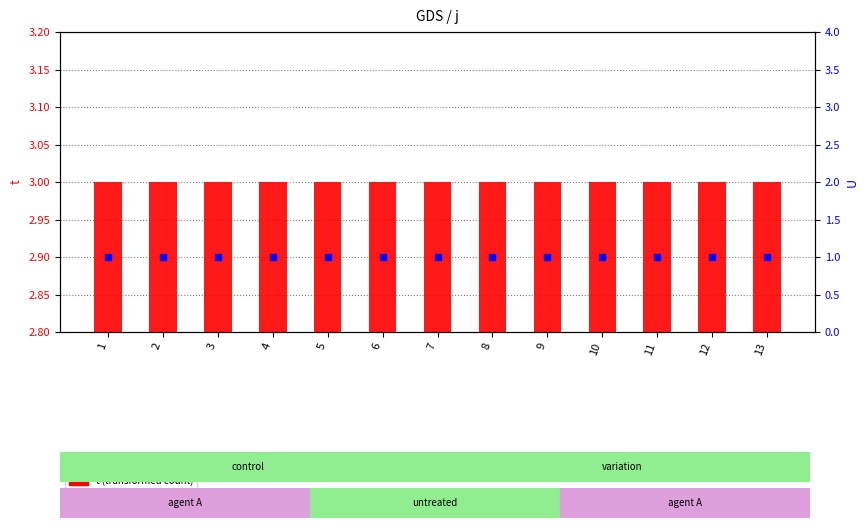

At which category is the sum across all series the highest?

1